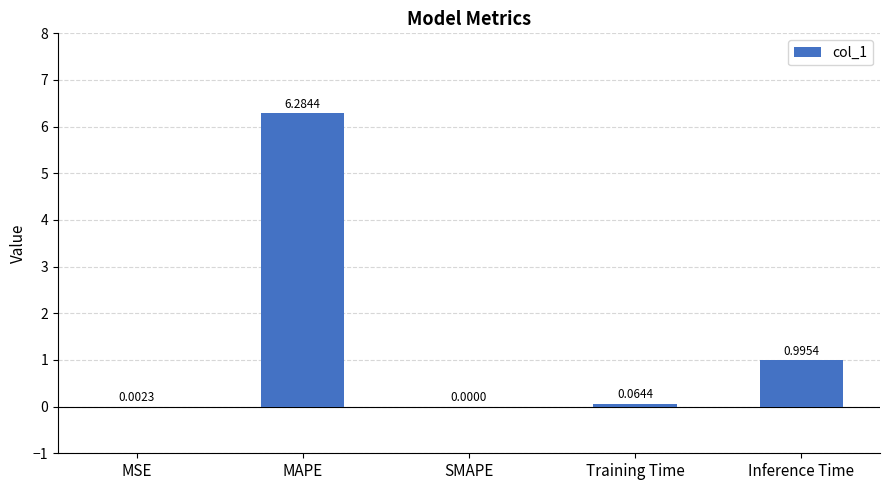

How many series are shown in this chart?

1